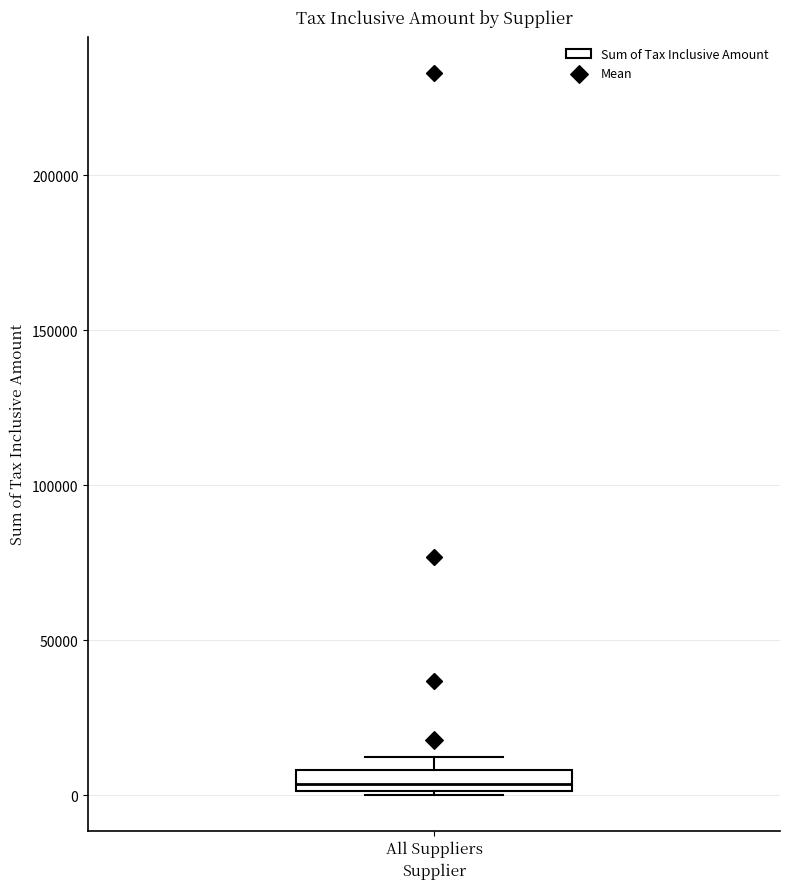

Where does the median line of the box for All Suppliers sit on the y-axis? The values are not printed on the chart, so give them approximately, as read against the axis.

5000